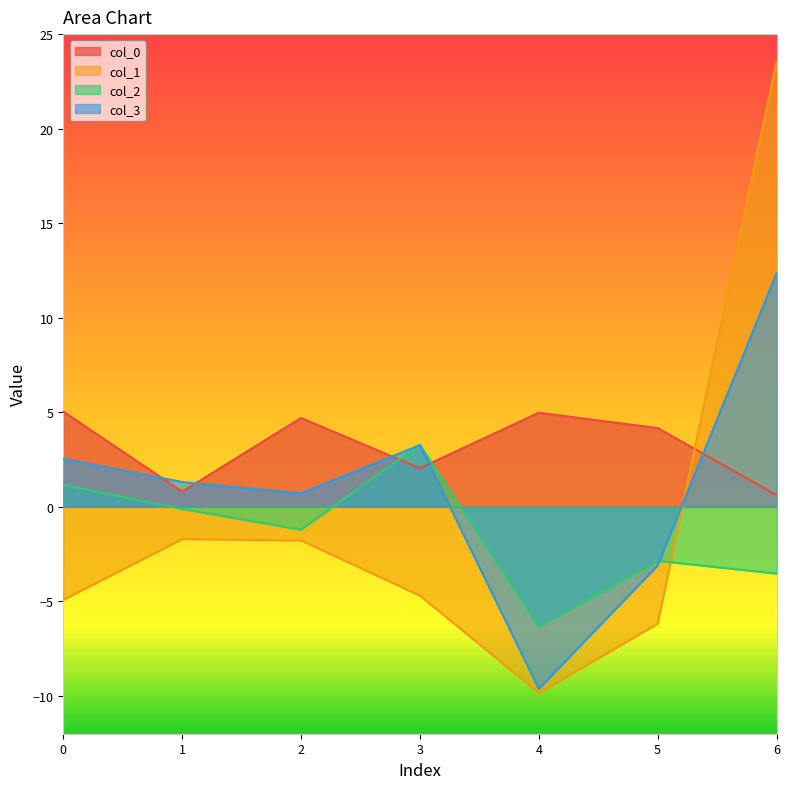

Which series has the largest range (max minus min)?

col_1